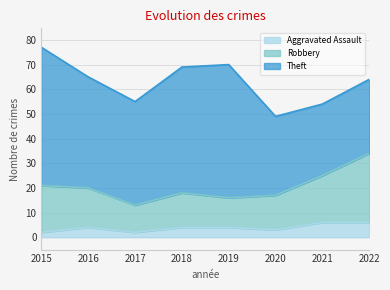

True or false: Robbery and Aggravated Assault cross at least once.

False